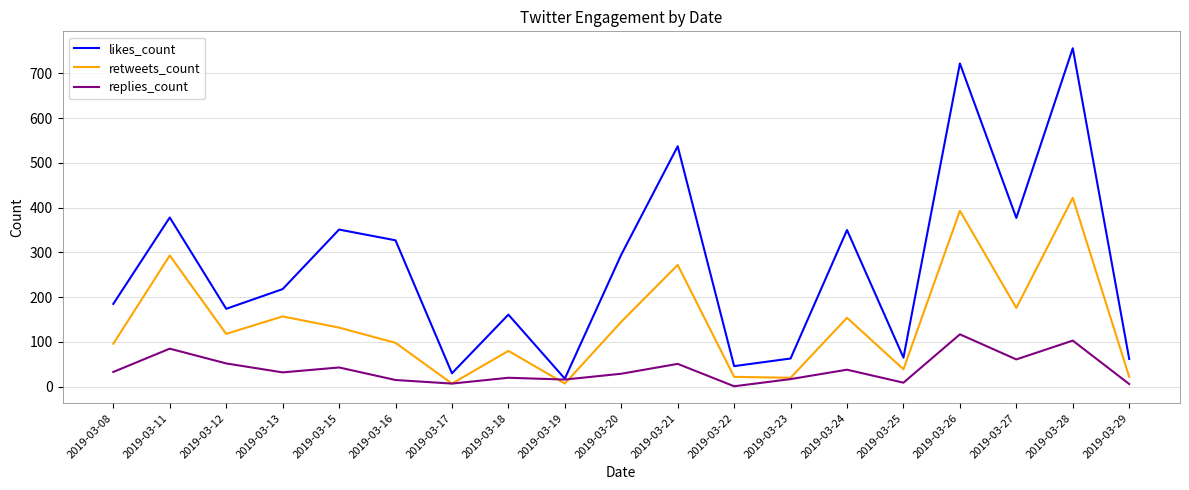

True or false: replies_count has more than 2 points higher than both neighbors.

True